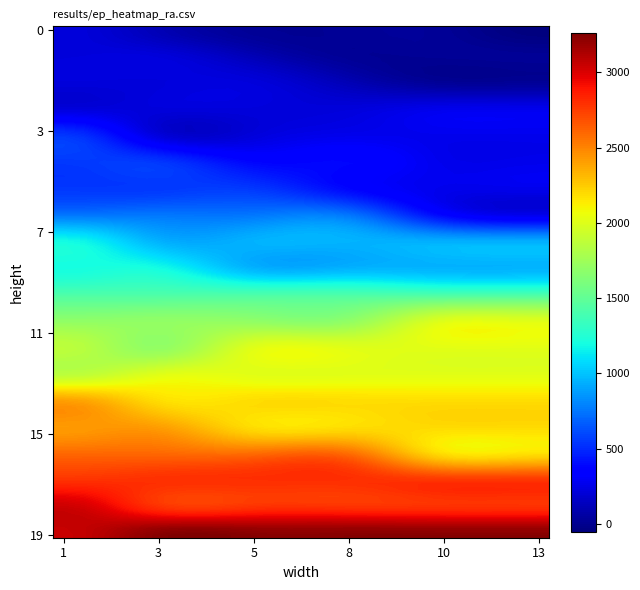

How many series are shown in this chart?

7